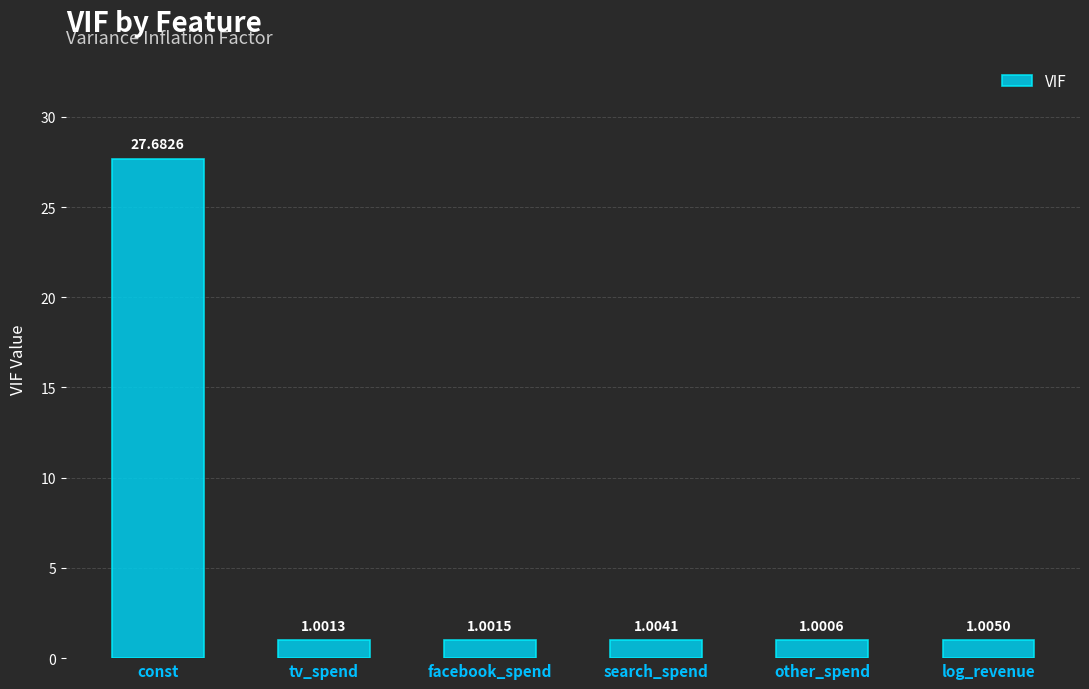

Reading right to left, extract all data points from this chart.

log_revenue=1.0	other_spend=1.0	search_spend=1.0	facebook_spend=1.0	tv_spend=1.0	const=27.7